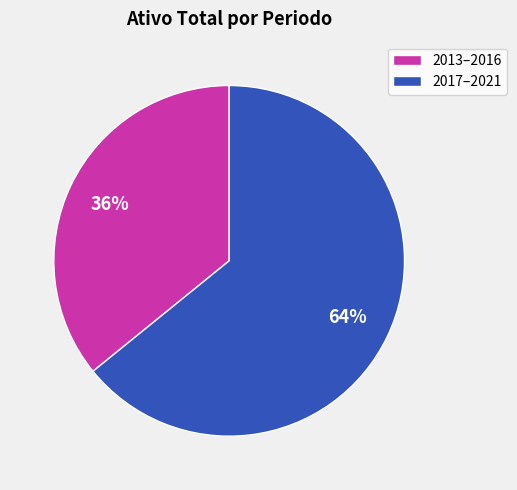

To the nearest percent, what is the difference between the largest and smallest slice percentages?

28%